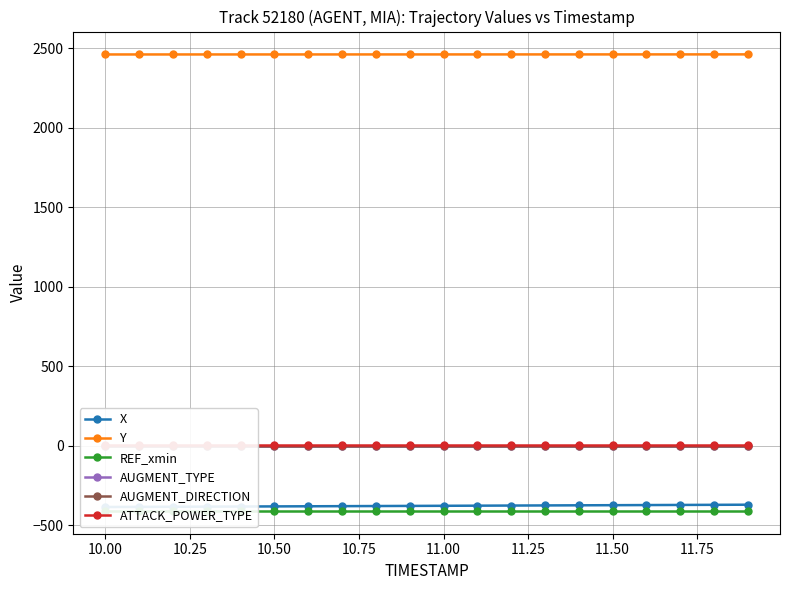

What is the lowest value of the Y series?

2462.1